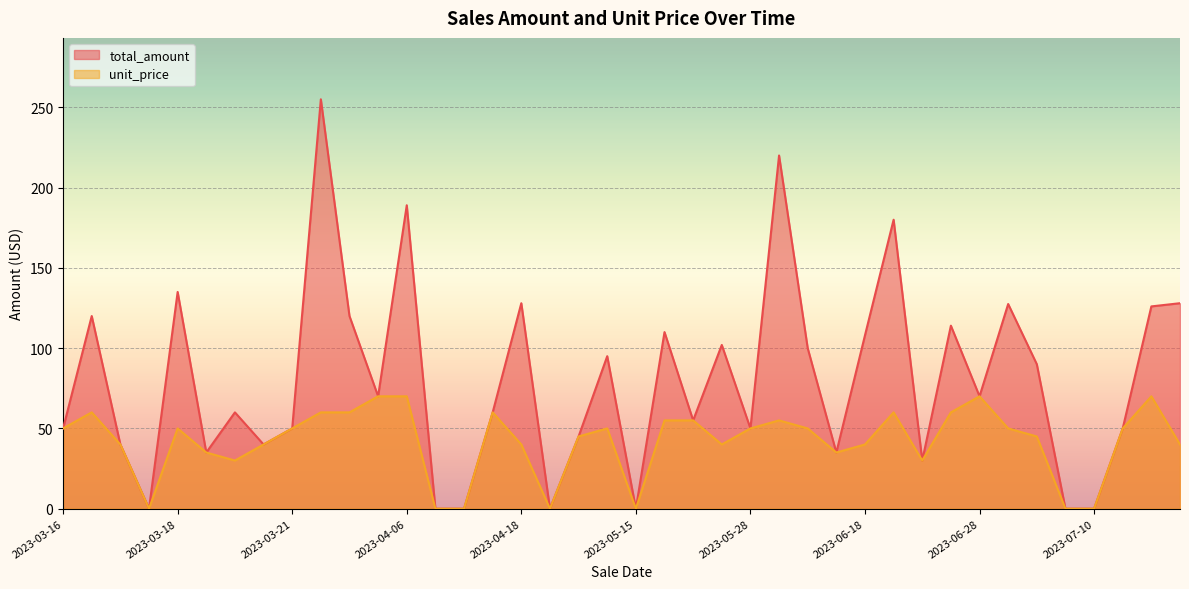

The total_amount series shows 26.8 at 2023-06-25. True or false?

False